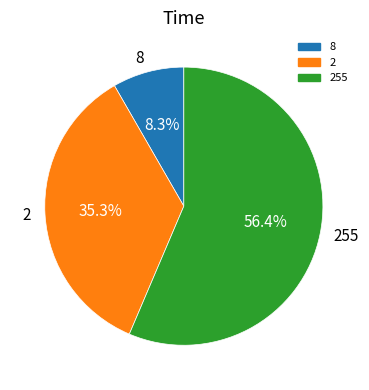

Which category has the biggest portion of the pie?

255